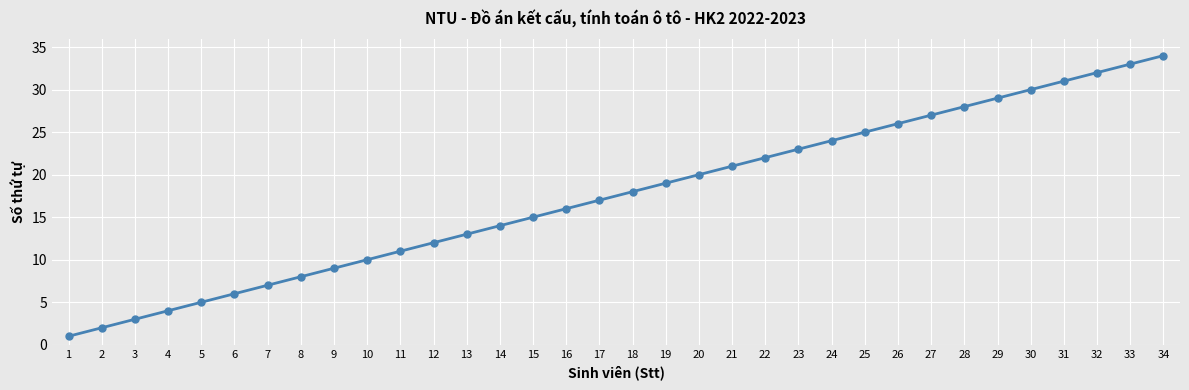

Is this an area chart (filled region under the line)?

No